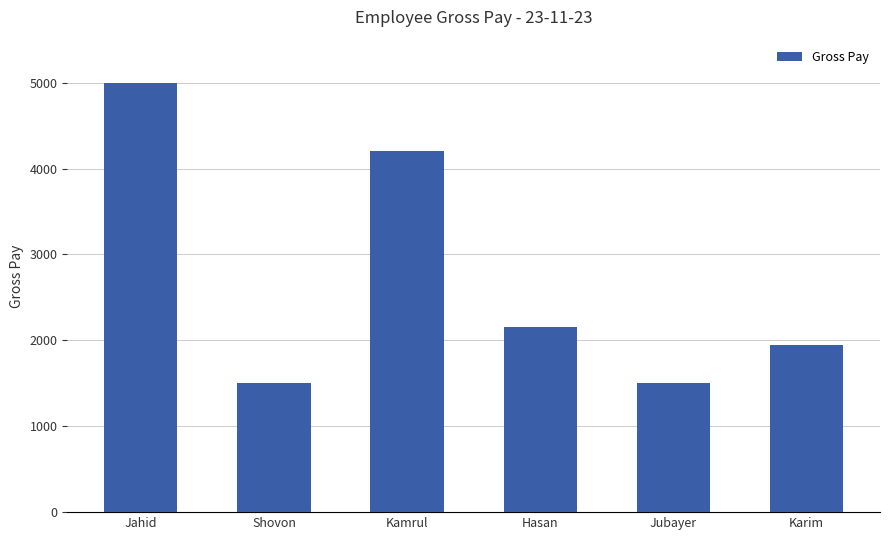

What is the label of the 6th bar from the right?

Jahid